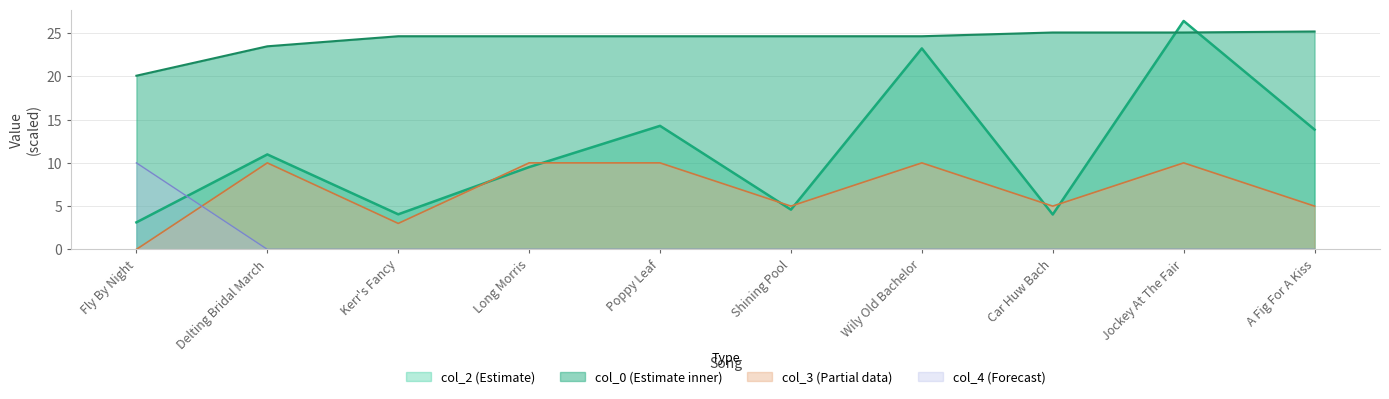

List the series in order of their overall mean, lowest first.

col_4 (Forecast), col_3 (Partial data), col_2 (Estimate), col_0 (Estimate inner)